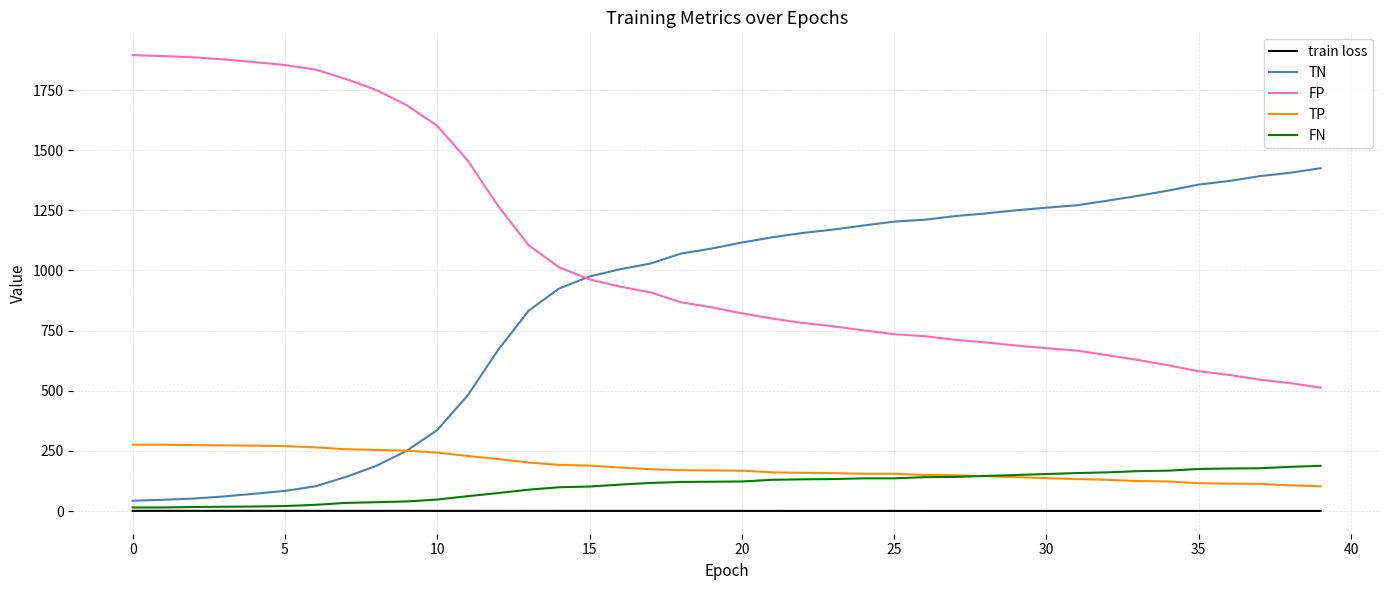

What is the maximum value shown in the chart?

1895.0